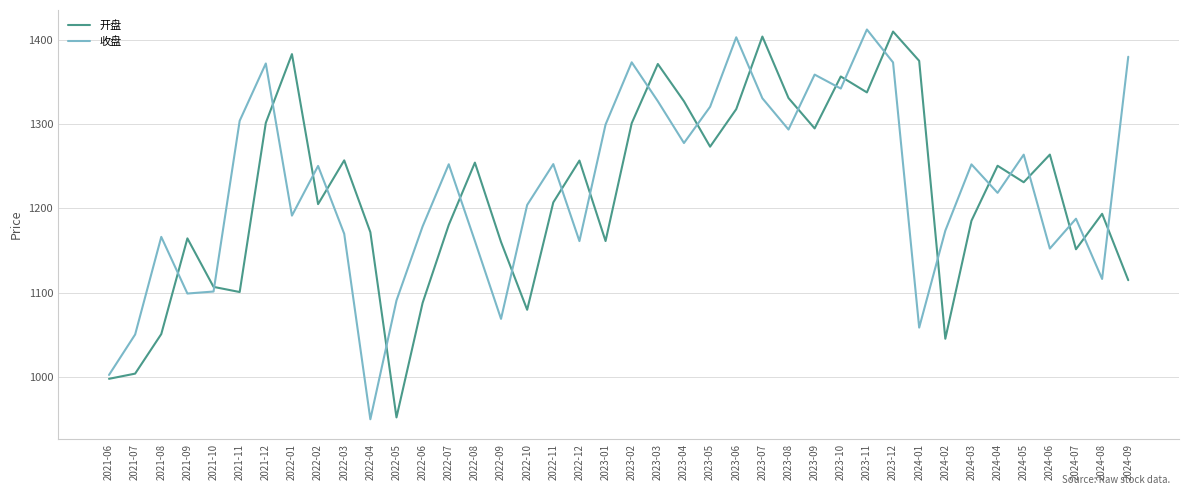

Rank the series at 2022-01 from highest to lowest value.

开盘, 收盘